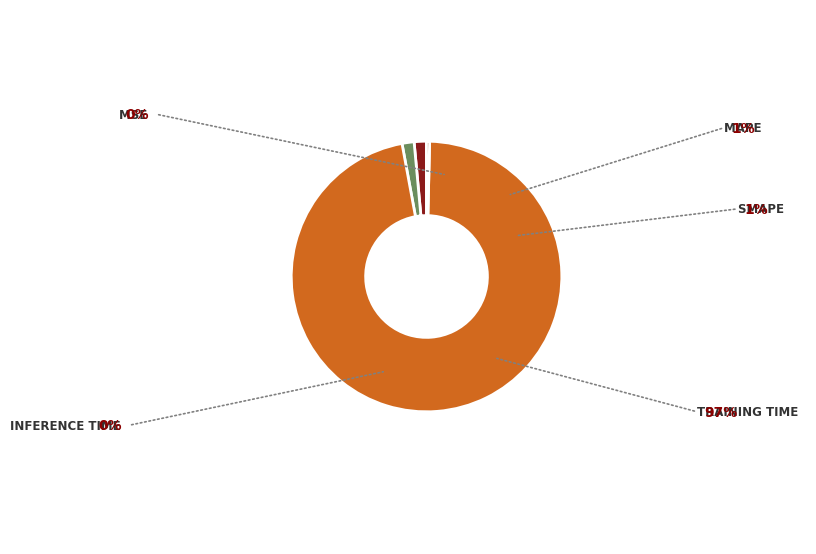

Does any single category account for the majority?

Yes